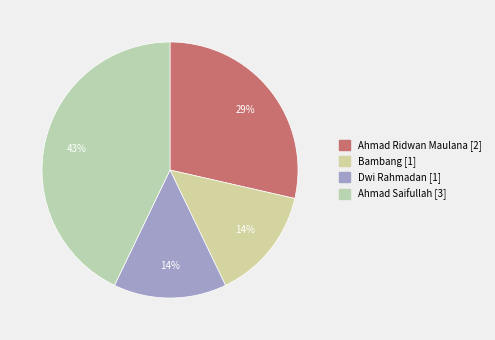

Count the number of slices in the pie.

4